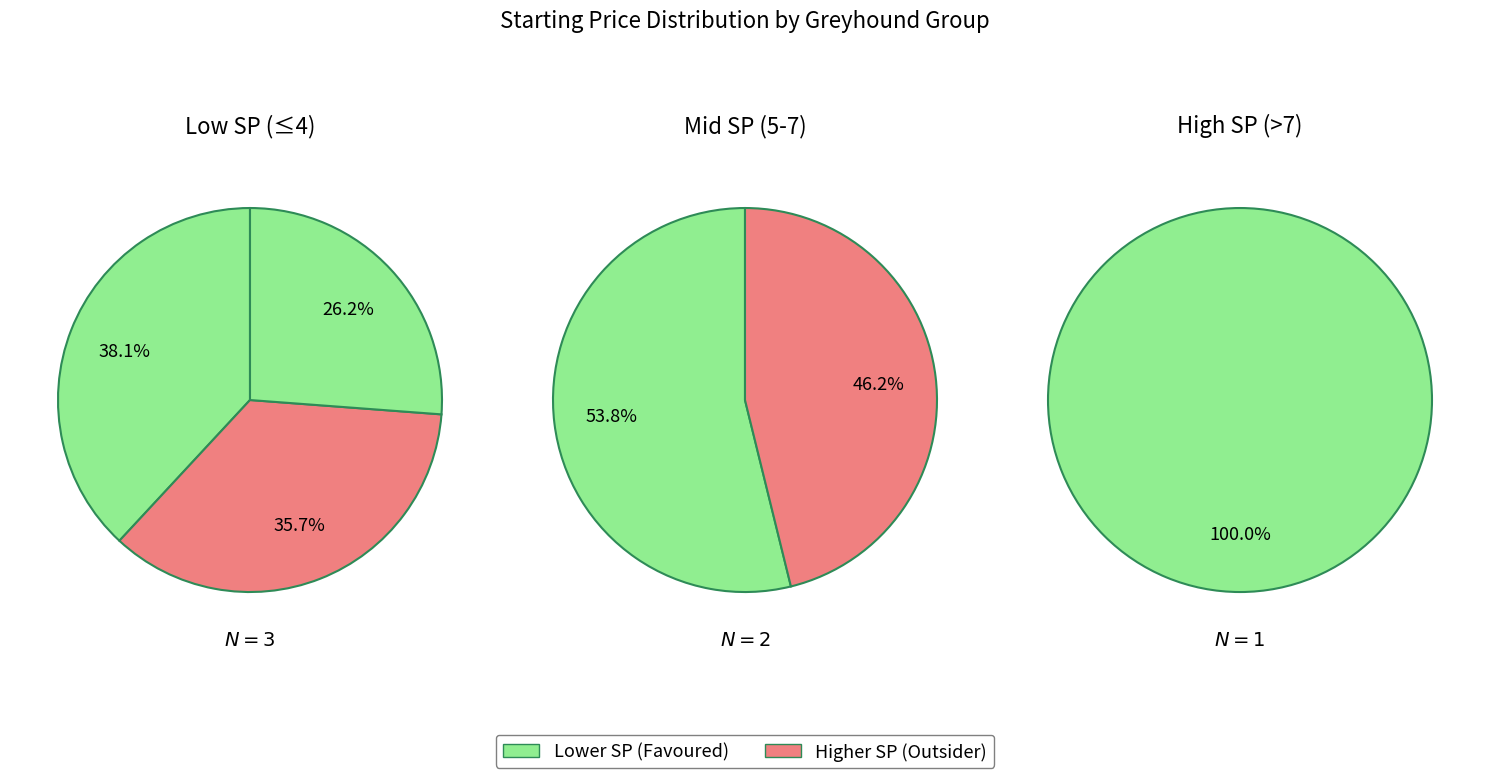

Do 2 and 4 together represent more than half of the pie?

No